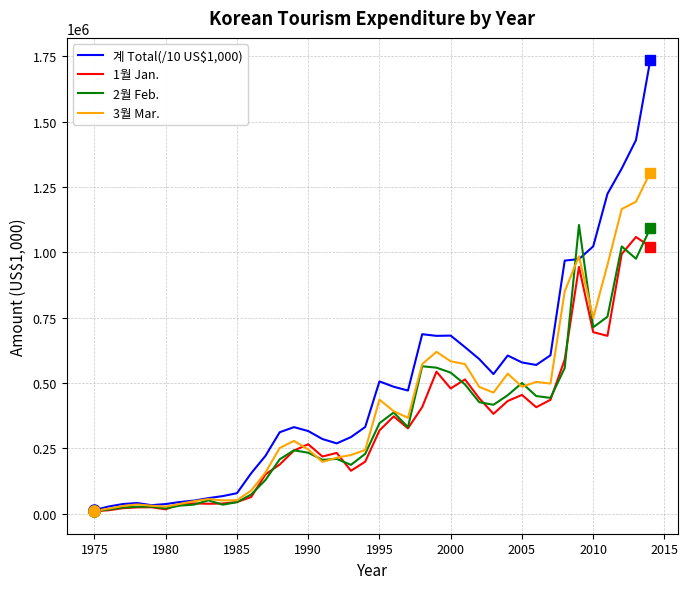

Which series has the largest range (max minus min)?

계 Total(/10 US$1,000)